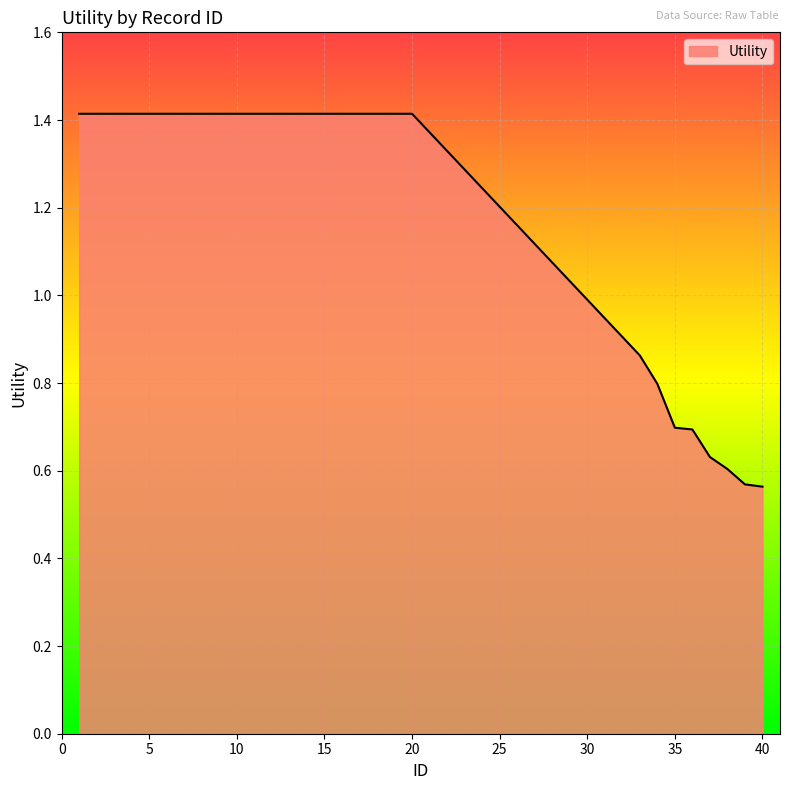

What is the maximum value shown in the chart?

1.4